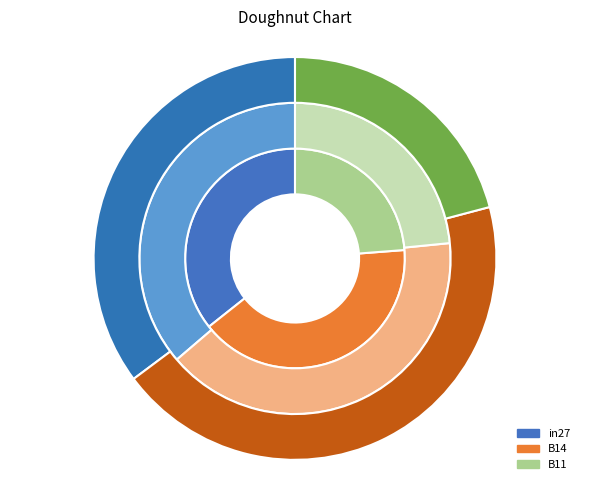

To the nearest percent, what percentage of the pie is B11?

23%